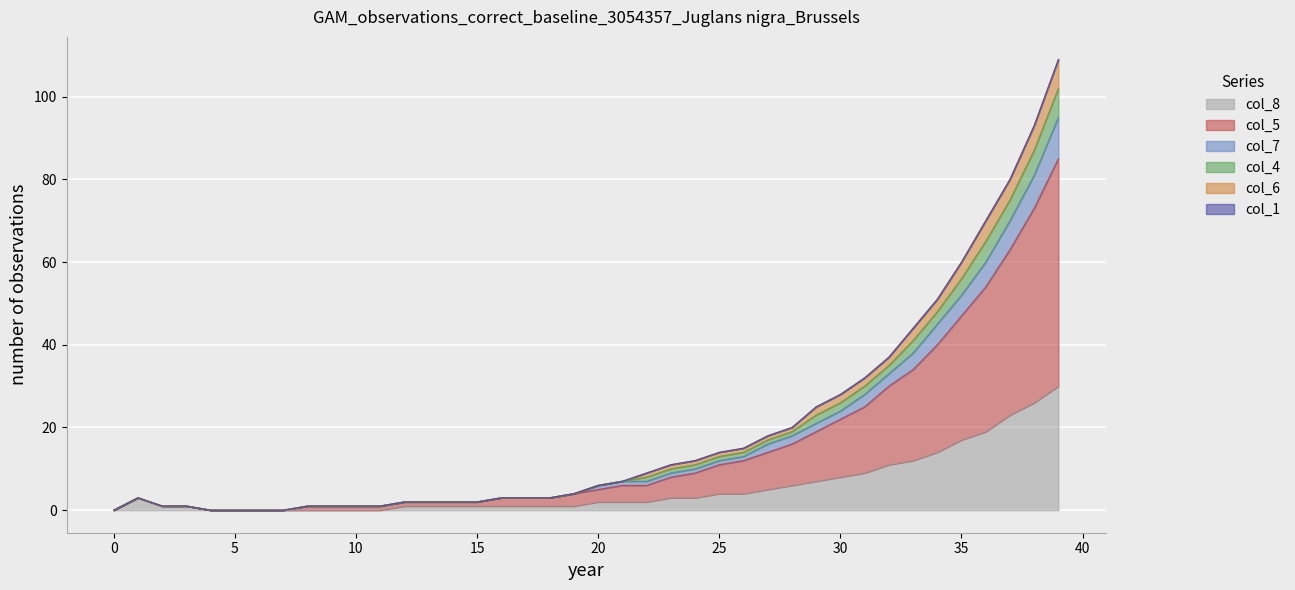

True or false: col_6 and col_4 cross at least once.

False